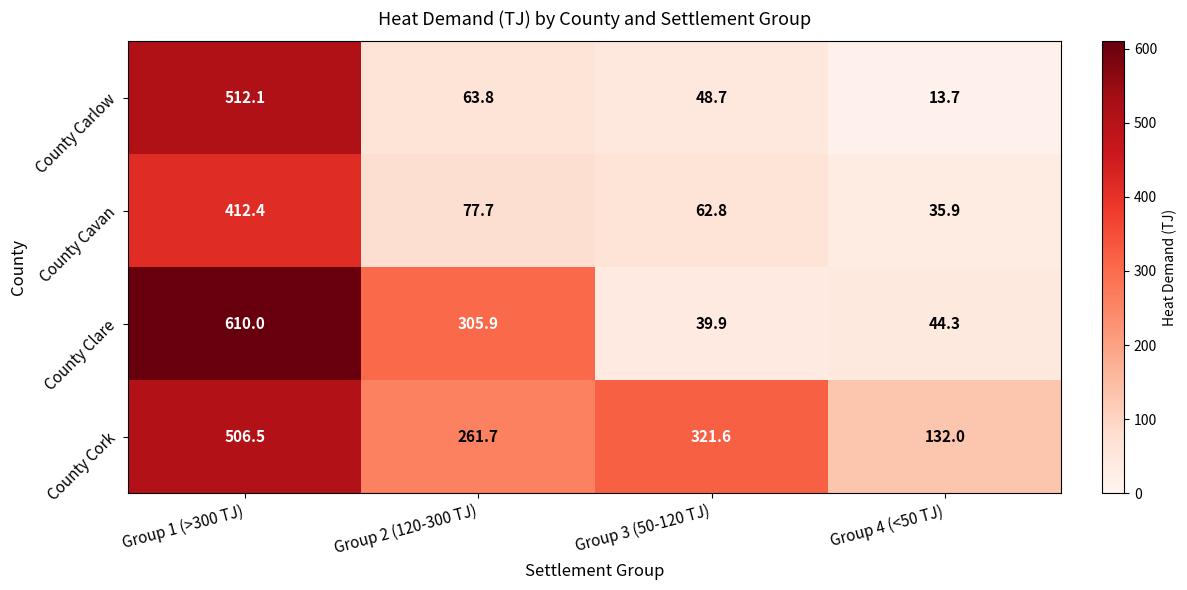

The County Cavan series shows 57.3 at Group 4 (<50 TJ). True or false?

False